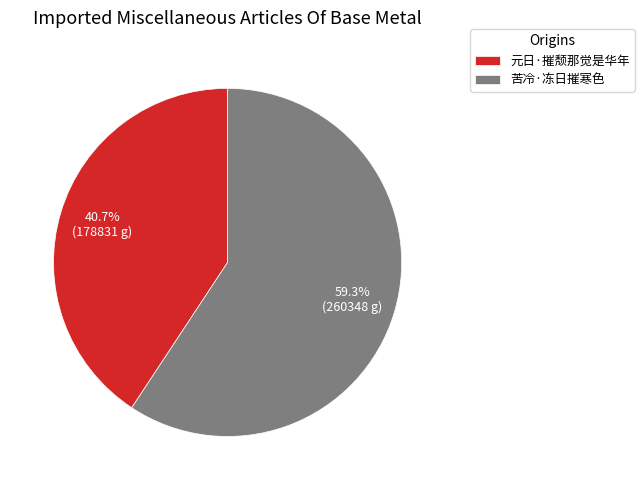

Which category has the biggest portion of the pie?

苦冷·冻日摧寒色